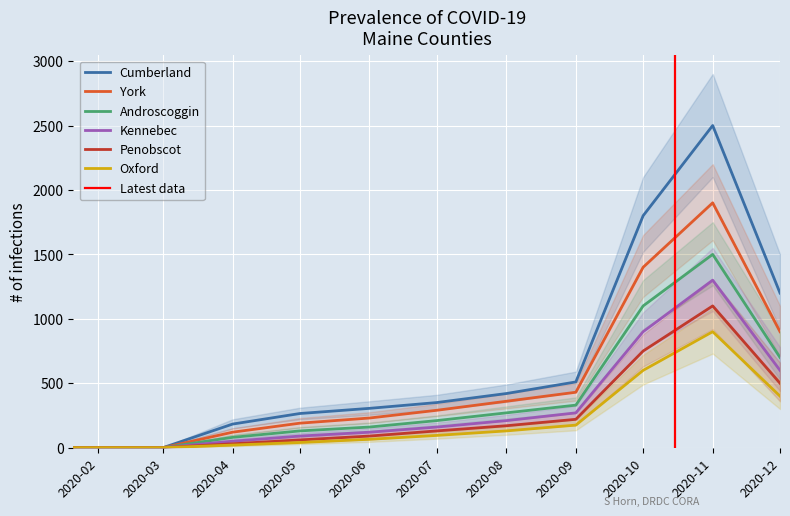

How many data points in Oxford are above 95?

5